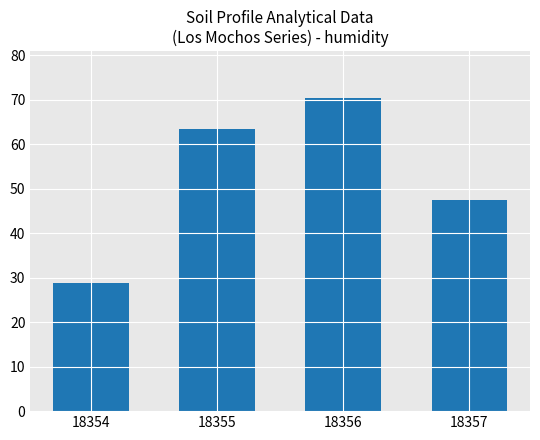

How many bars are there in total?

4